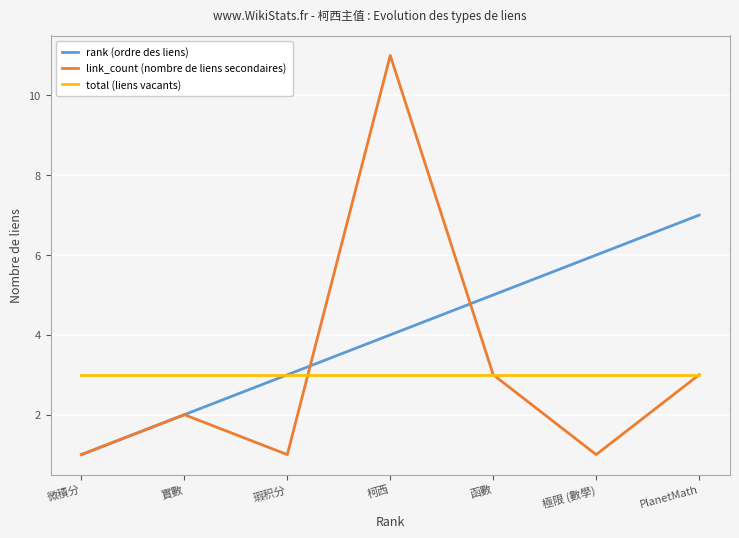

What position from the right is 實數?

6